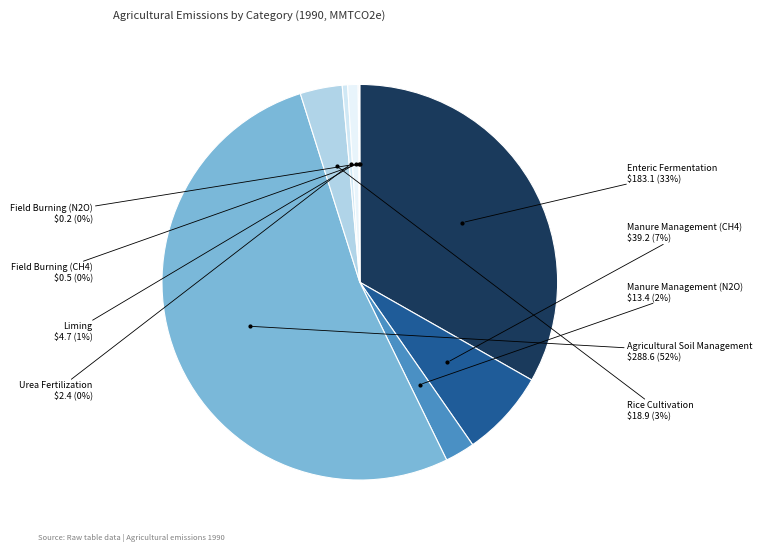

Rank the categories by value from highest to lowest.

Agricultural Soil Management, Enteric Fermentation, Manure Management (CH4), Rice Cultivation, Manure Management (N2O), Liming, Urea Fertilization, Field Burning (CH4), Field Burning (N2O)